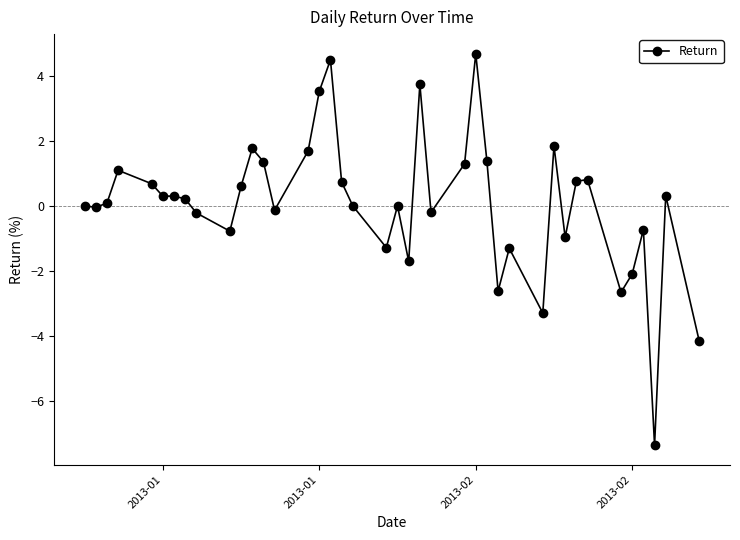

What is the value of the 36th point from the left?

-2.1